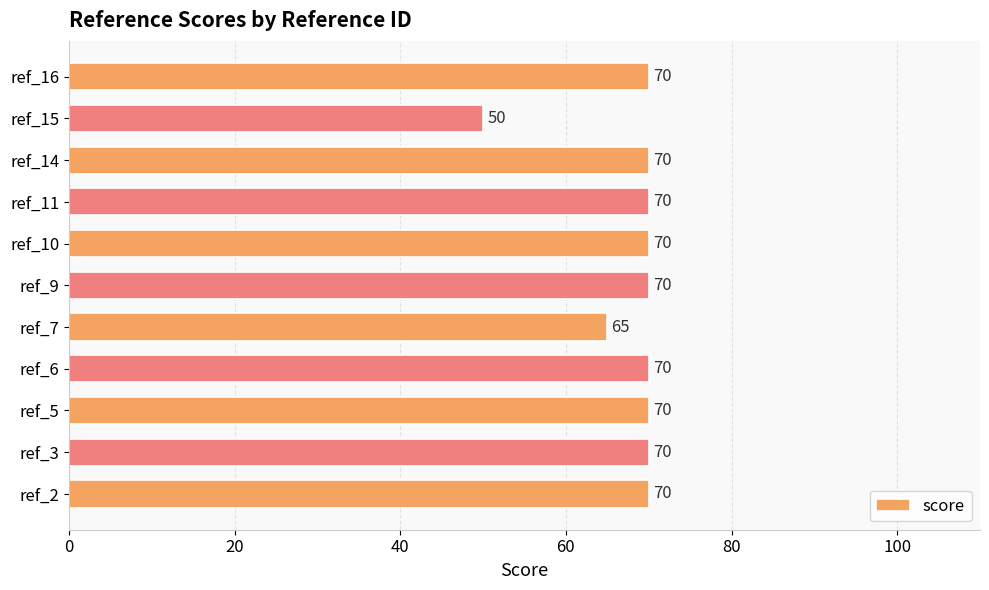

Approximately how many times larger is the value at ref_7 compared to ref_10?

0.9